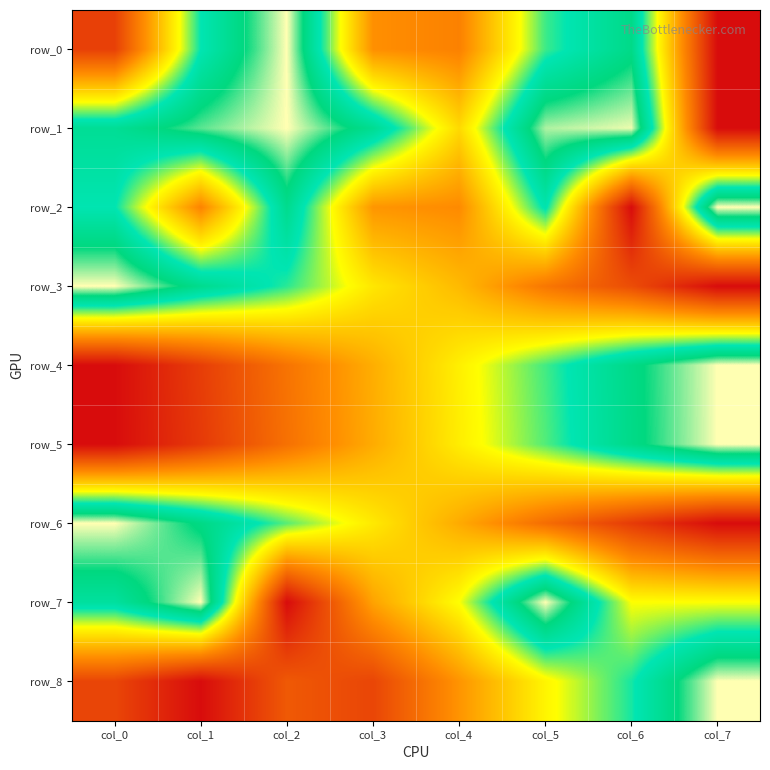

How many positive values does the row_0 series have?

7